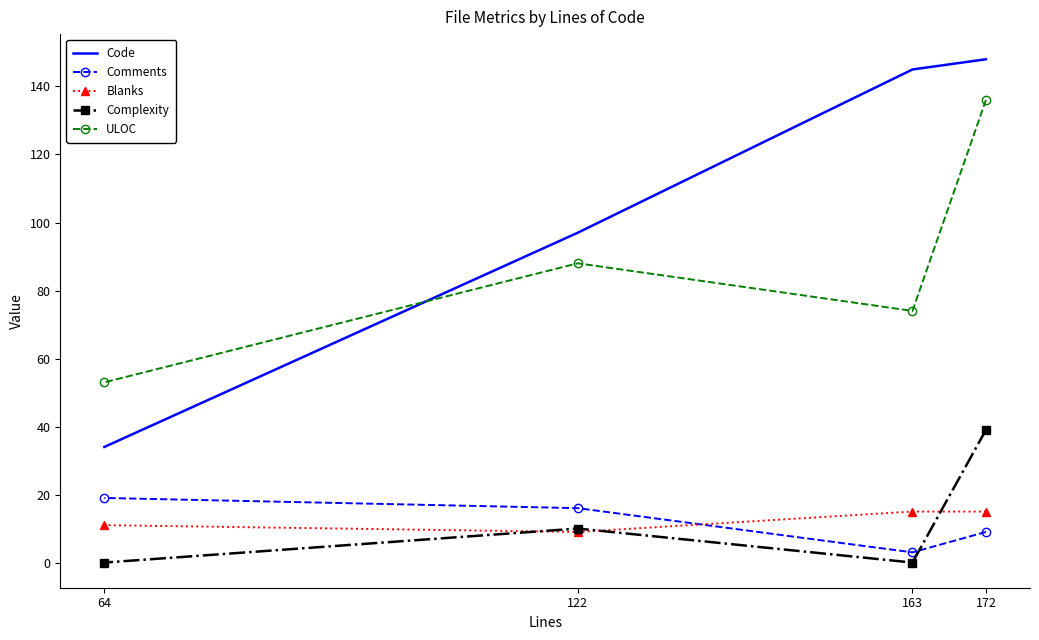

Reading left to right, transcribe all the data shown in this chart.

Code: 172=148	163=145	122=97	64=34
Comments: 172=9	163=3	122=16	64=19
Blanks: 172=15	163=15	122=9	64=11
Complexity: 172=39	163=0	122=10	64=0
ULOC: 172=136	163=74	122=88	64=53